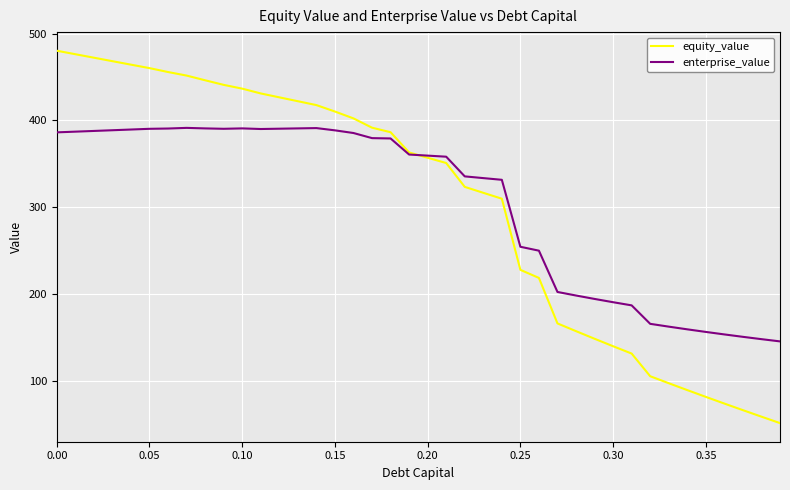

Rank the series by their maximum value, from lowest to highest.

enterprise_value, equity_value